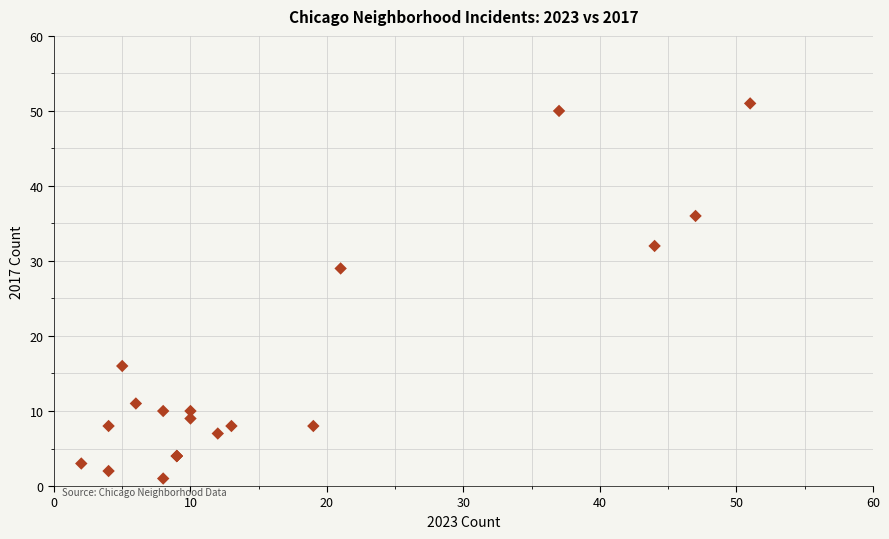

What Y value in the scatter plot is closest to 26?

29